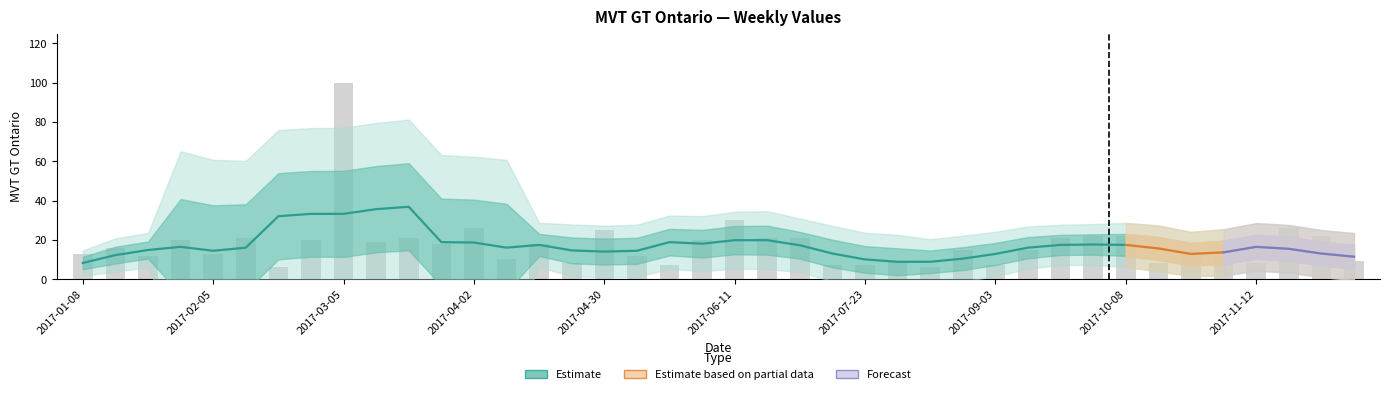

Approximately how many times larger is the value at 2017-05-07 compared to 2017-04-16?

0.7